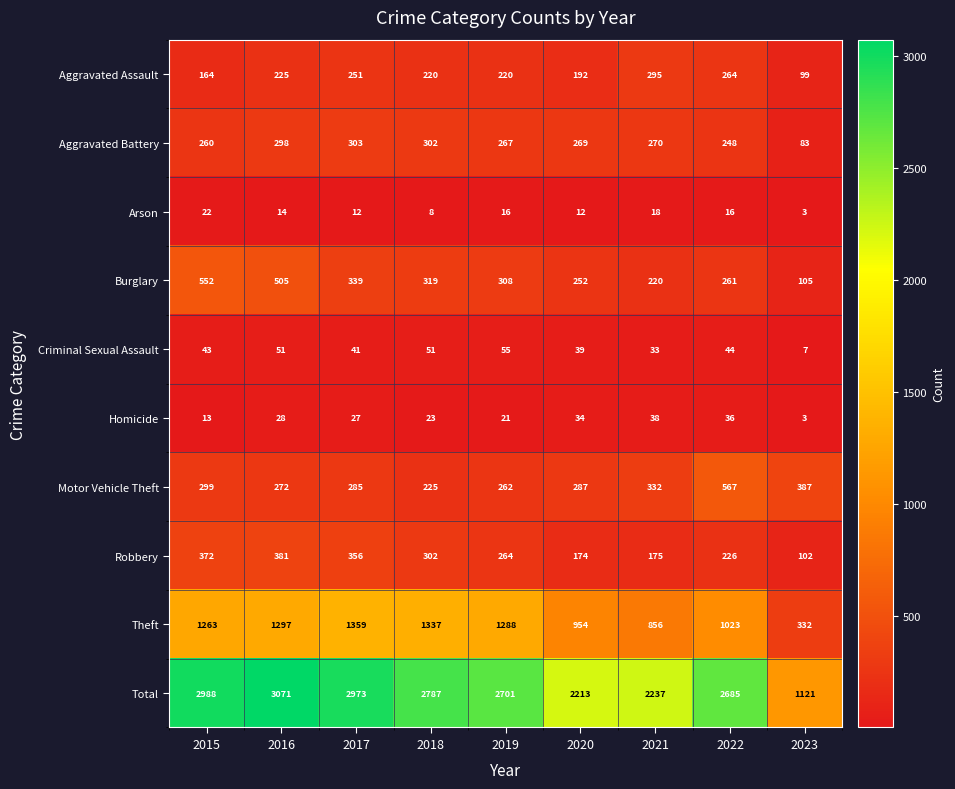

At how many categories does at least one series exceed 2501?

6